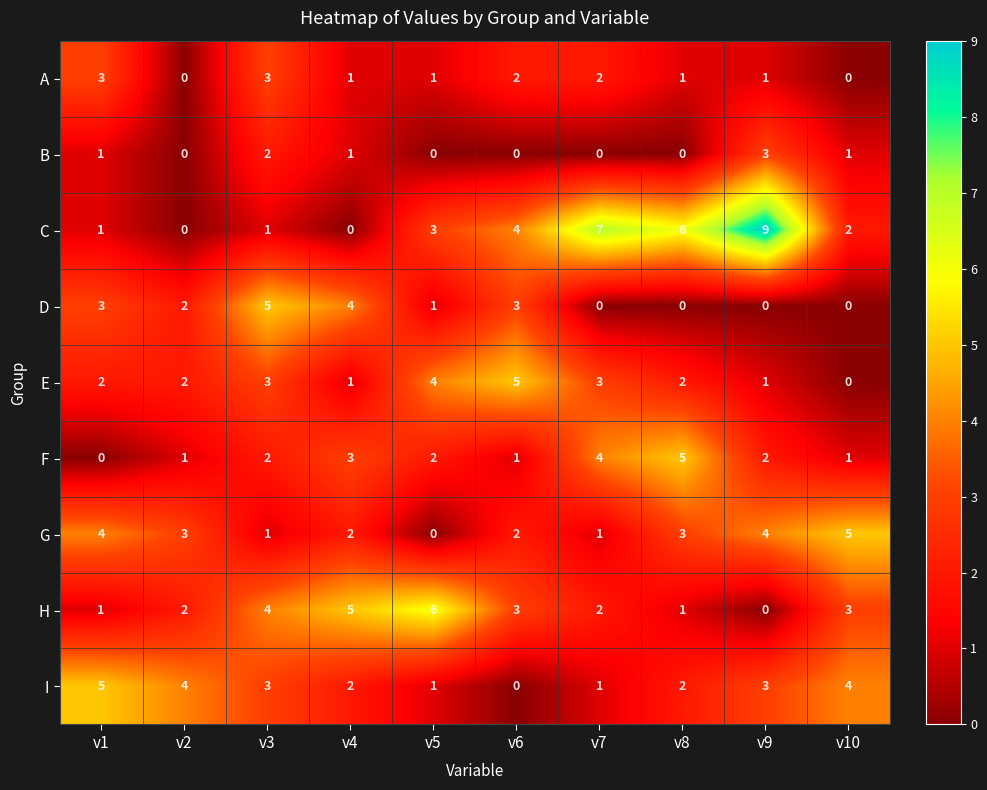

Count the number of data series in this chart.

9